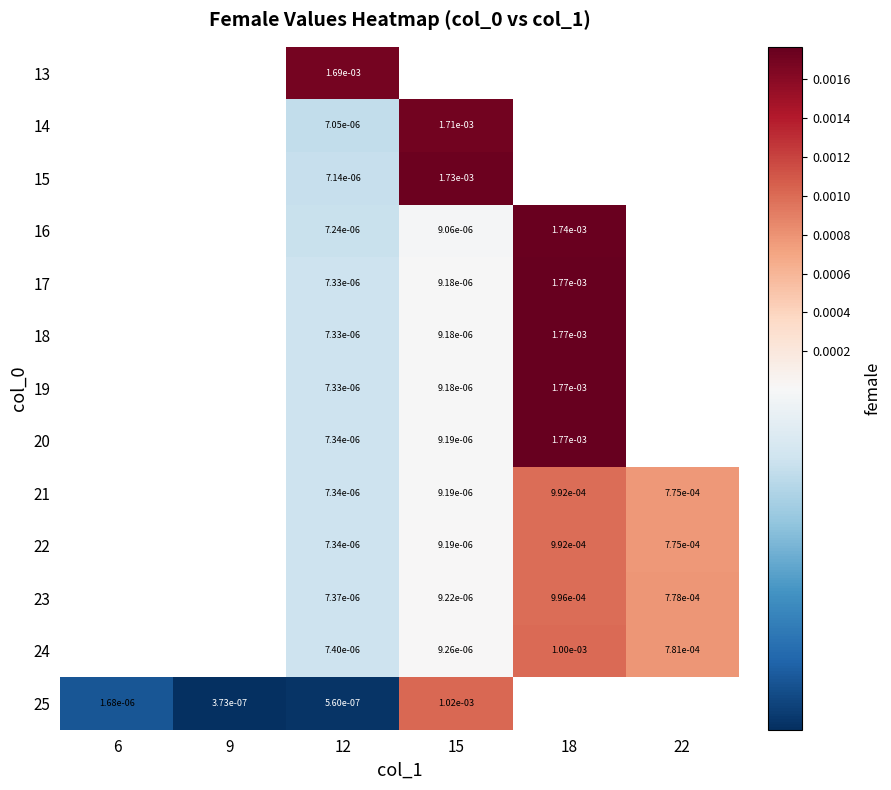

Is the value of 24 at 15 greater than the value of 21 at 18?

No